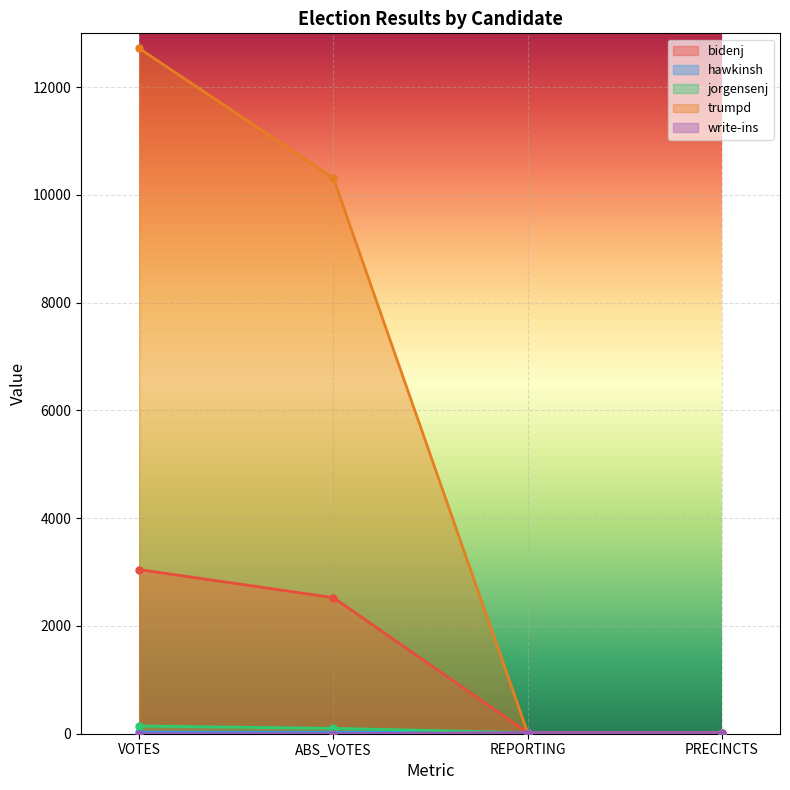

True or false: hawkinsh and bidenj cross at least once.

False